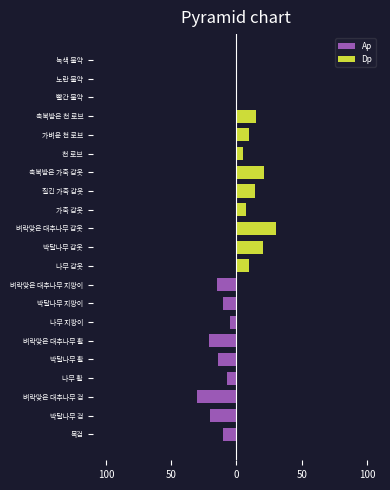

Which series has the largest total across all categories?

Dp